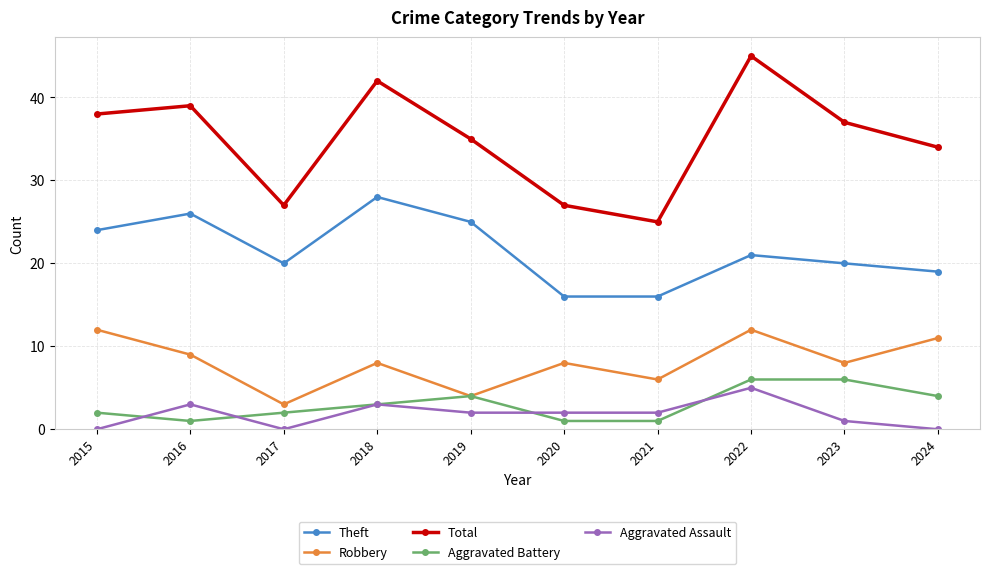

What is the maximum value for Aggravated Assault?

5